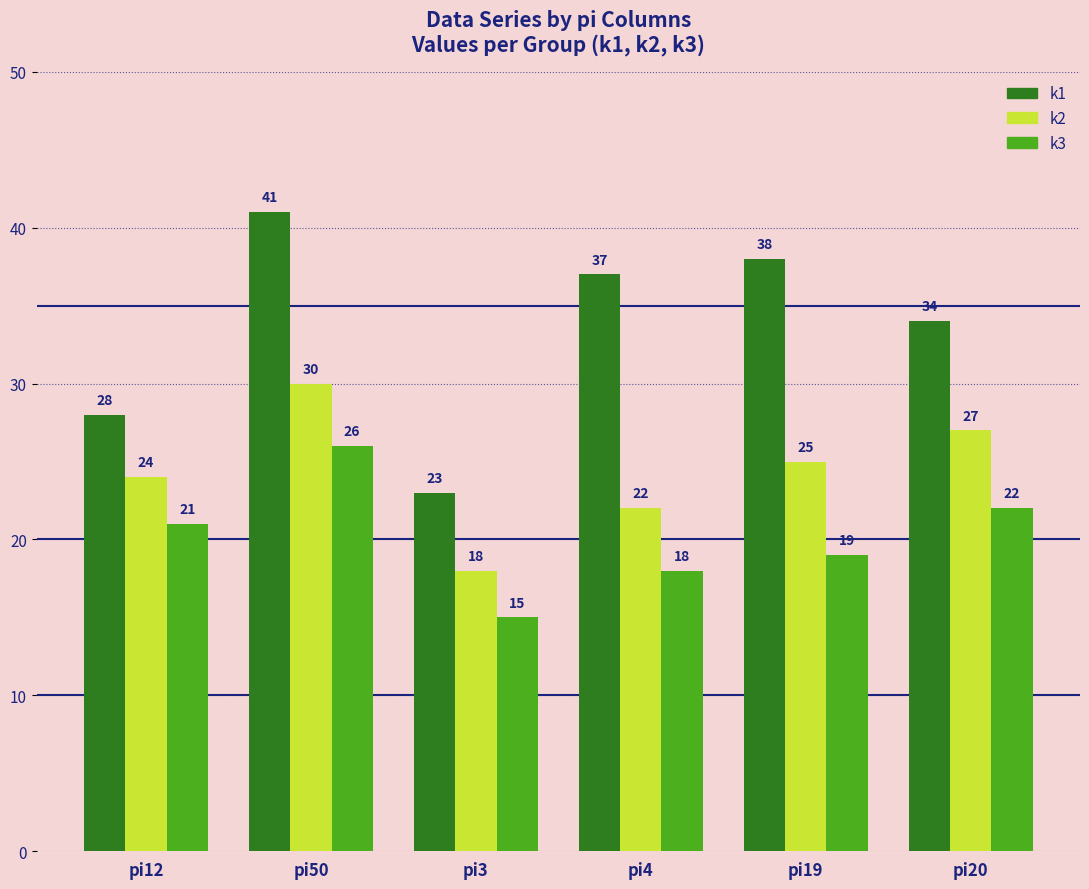

What is the label of the 5th bar from the right?

pi50